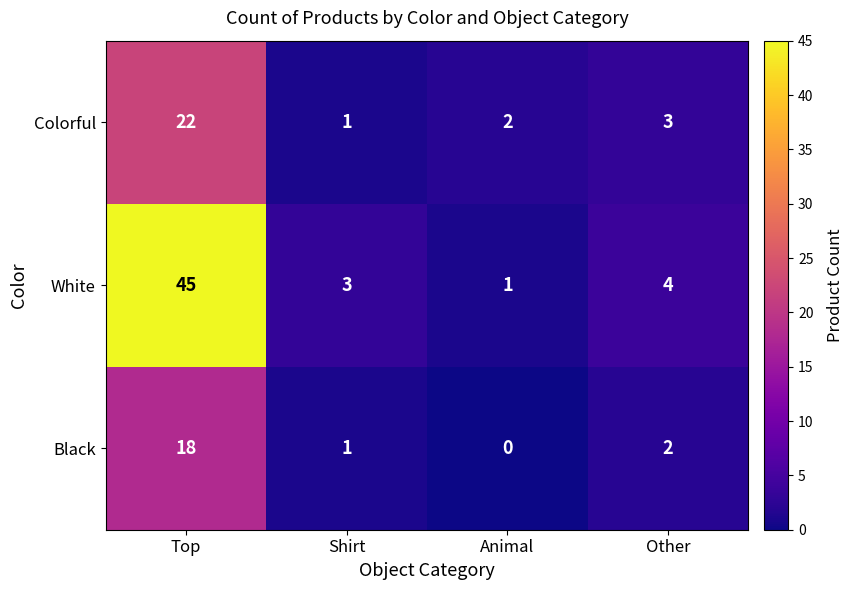

Which series has the largest total across all categories?

White